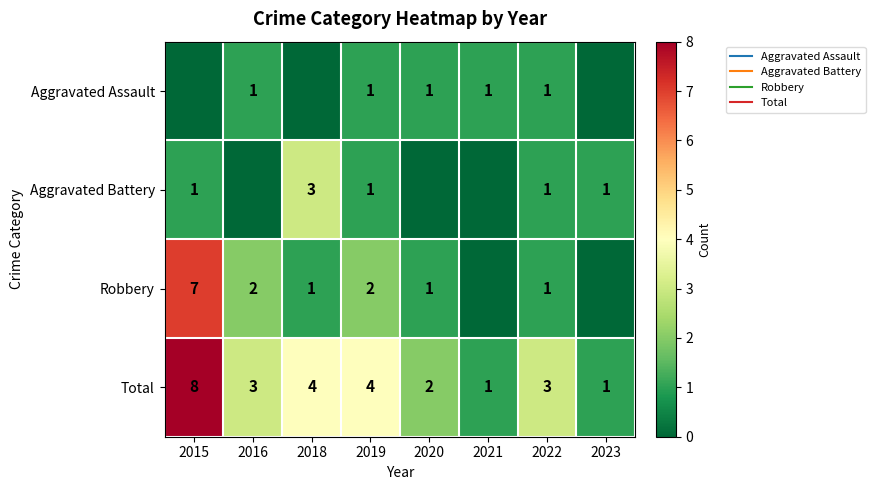

At which category is the sum across all series the highest?

2015